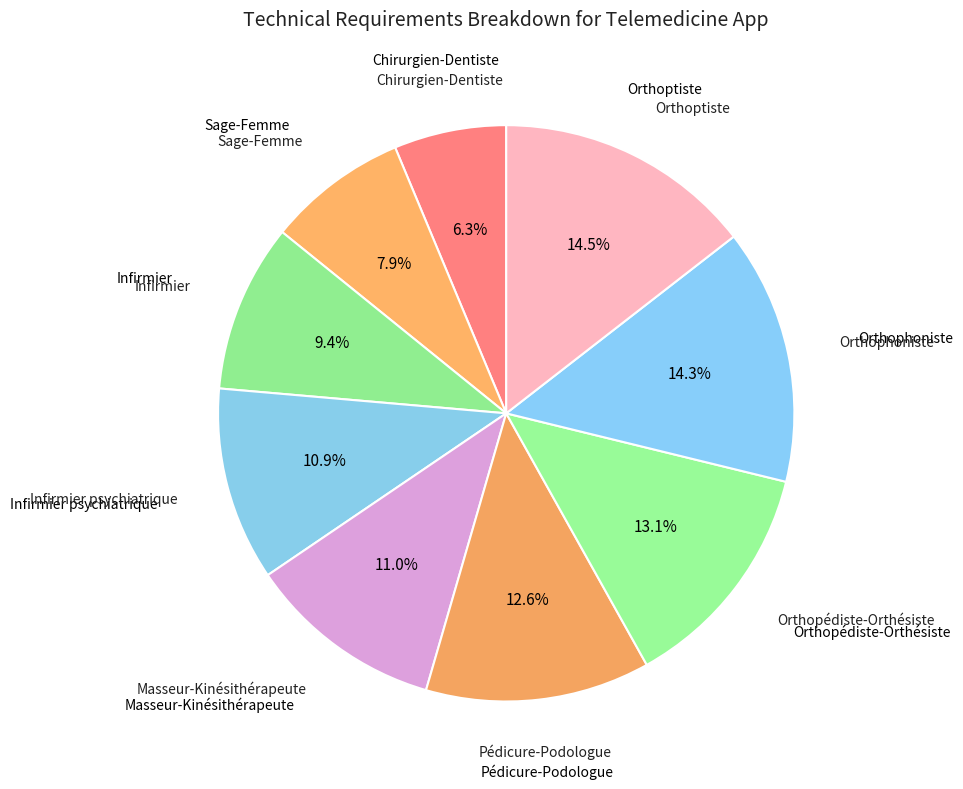

To the nearest percent, what is the combined percentage of Chirurgien-Dentiste and Orthopédiste-Orthésiste?

19%